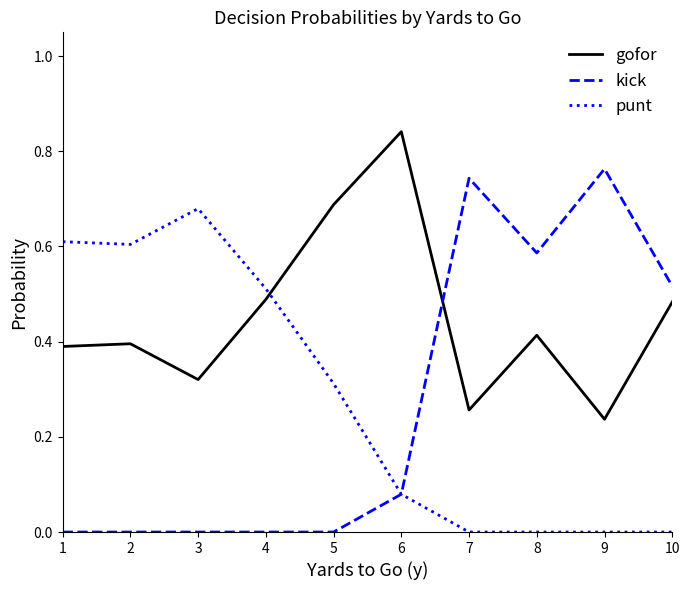

At which label does punt reach its peak?

3